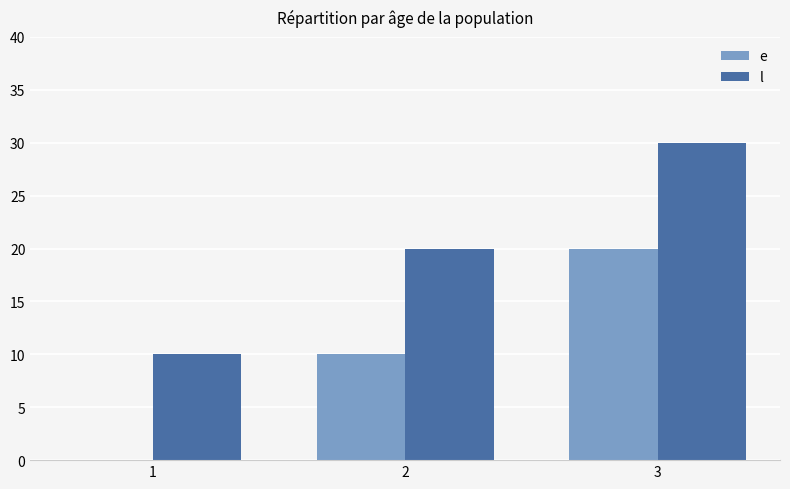

What is the difference between the e values at 1 and 3?

20